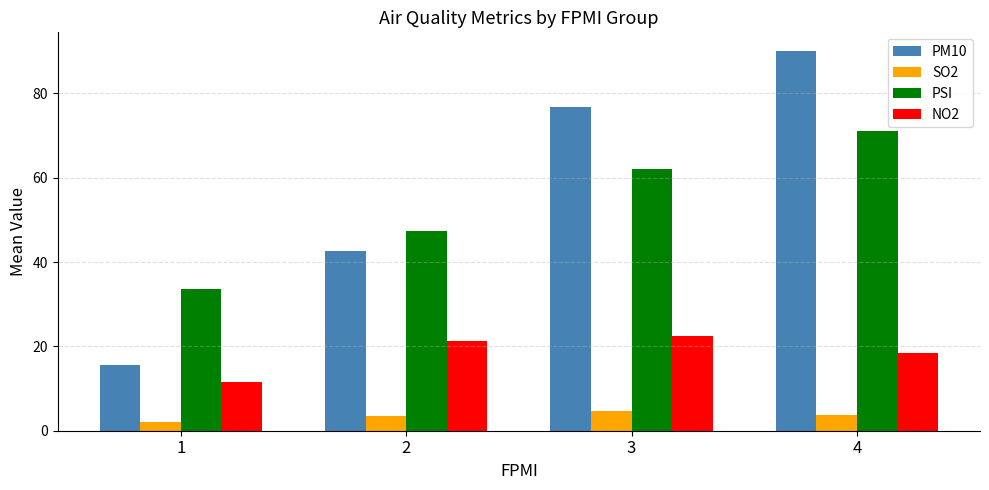

True or false: PM10 has a value of 15.4 at 3.

False